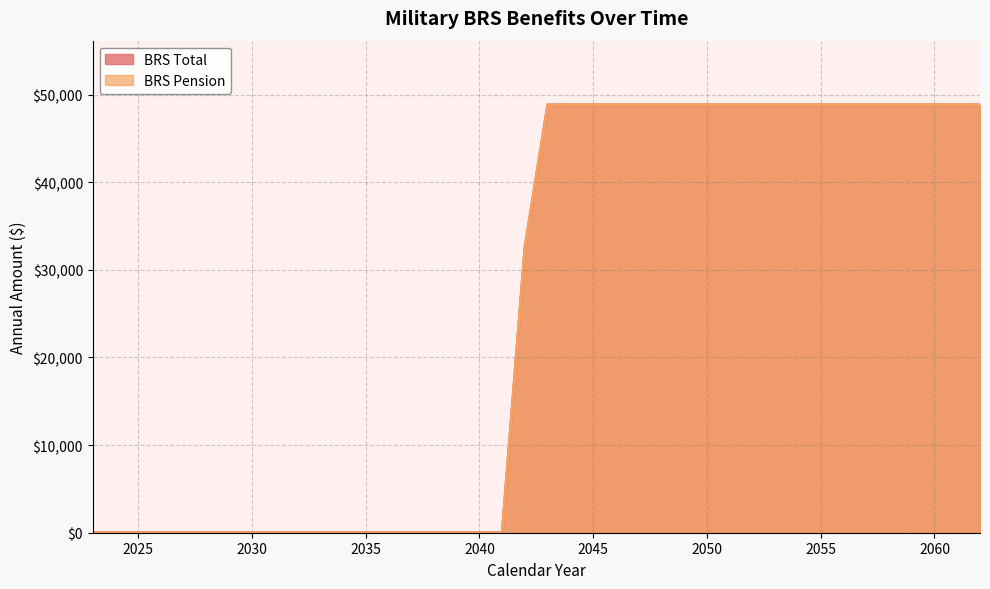

Which has a higher value, 2028 or 2047?

2047